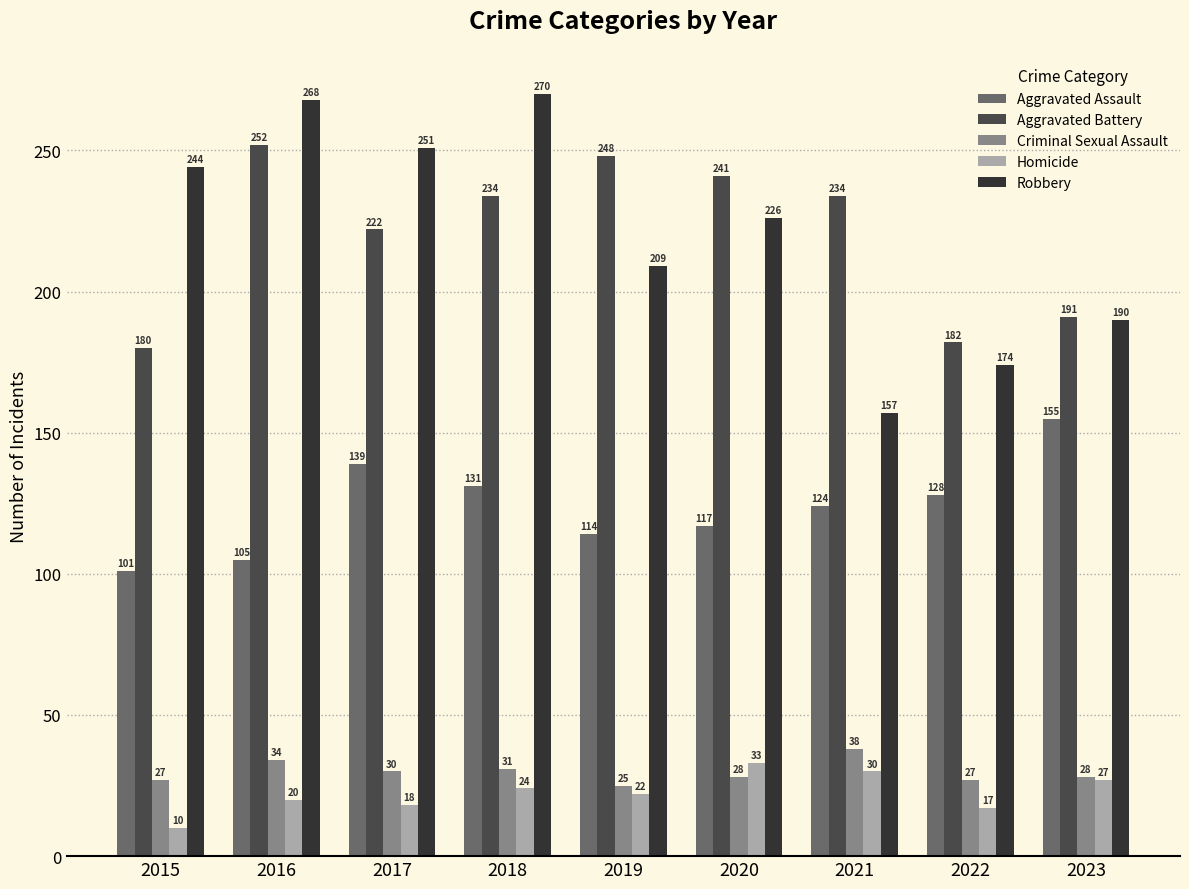

What is the approximate value of Homicide at 2020?

33